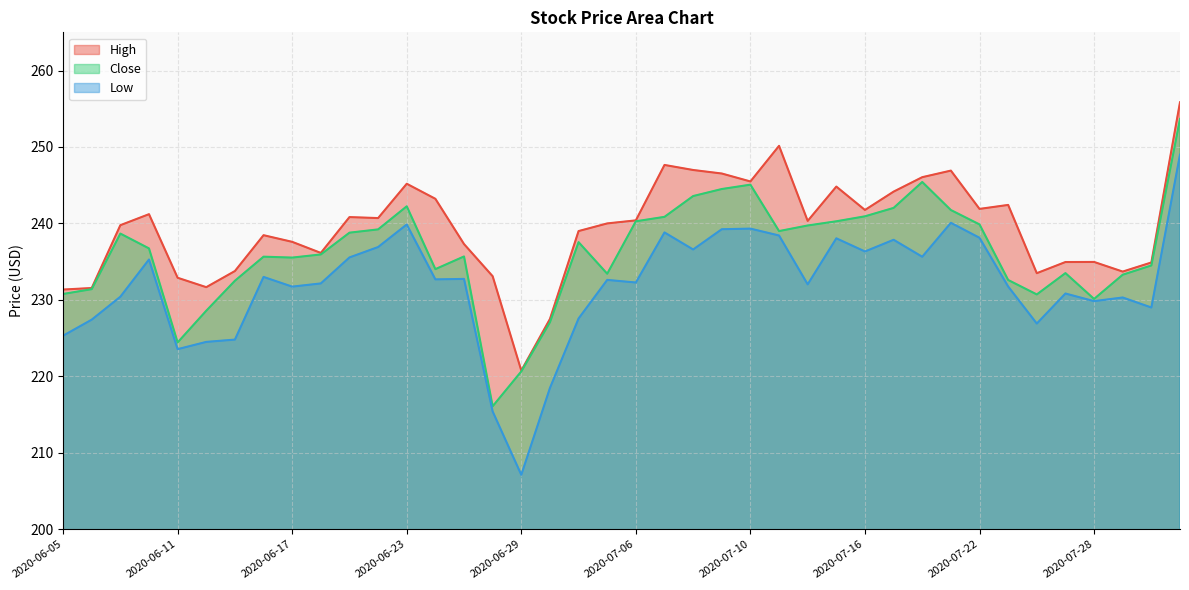

What position from the left is 2020-07-27?

36